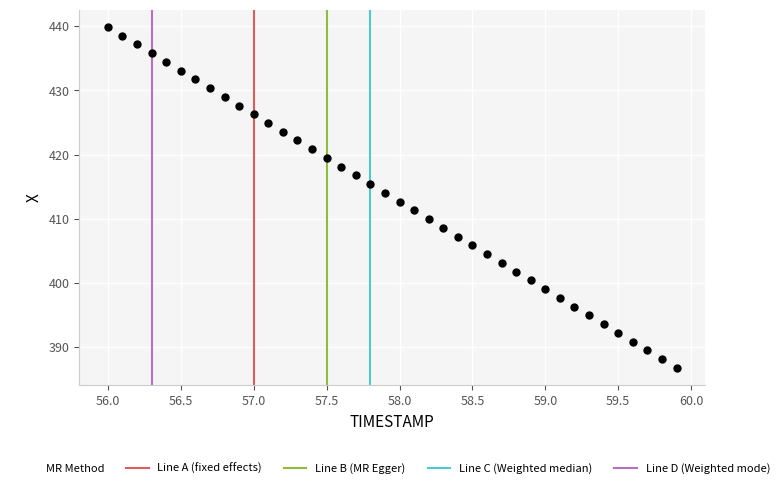

What is the range of X values (max minus min)?

3.9